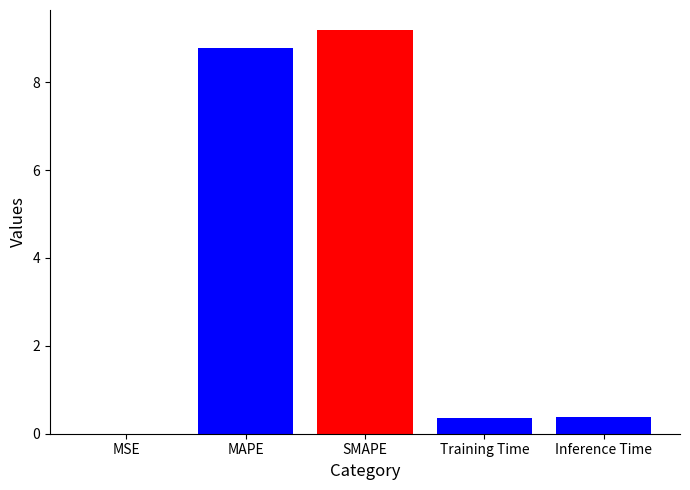

What is the change in value from MAPE to Inference Time?

-8.4